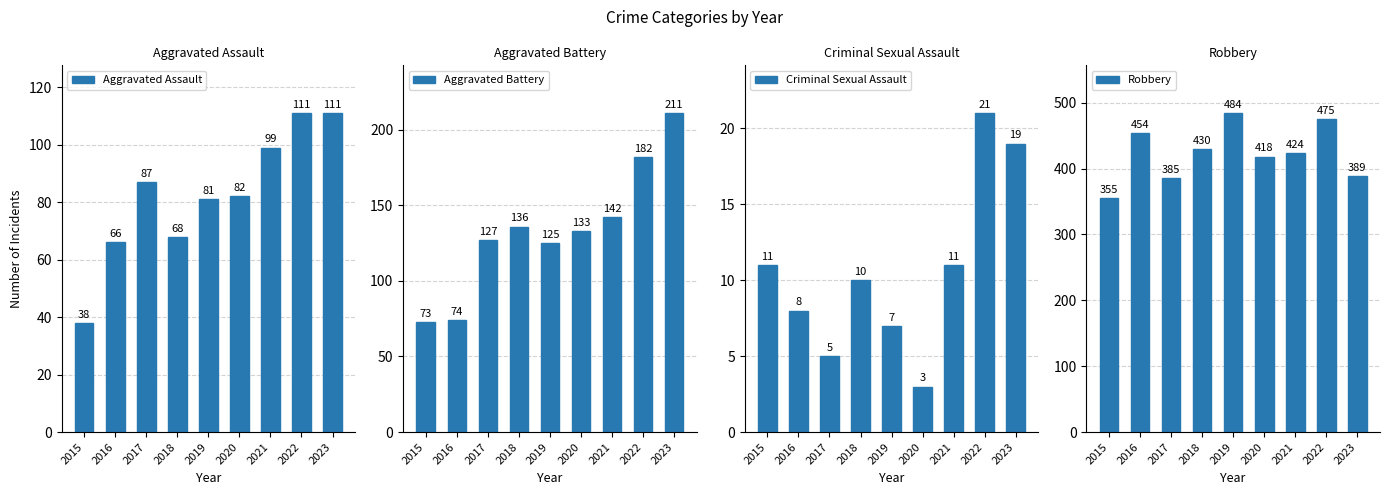

Where is Criminal Sexual Assault nearest to the value 12?

2015